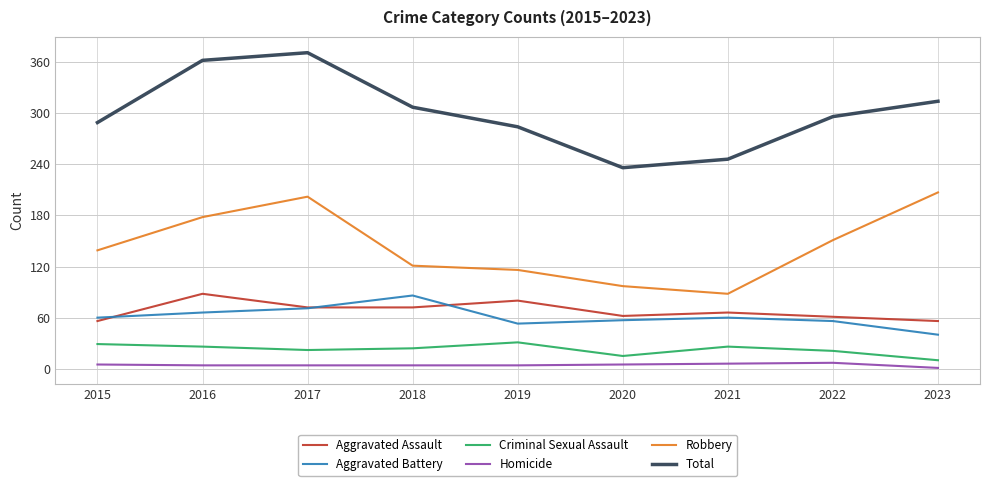

What is the maximum value shown in the chart?

371